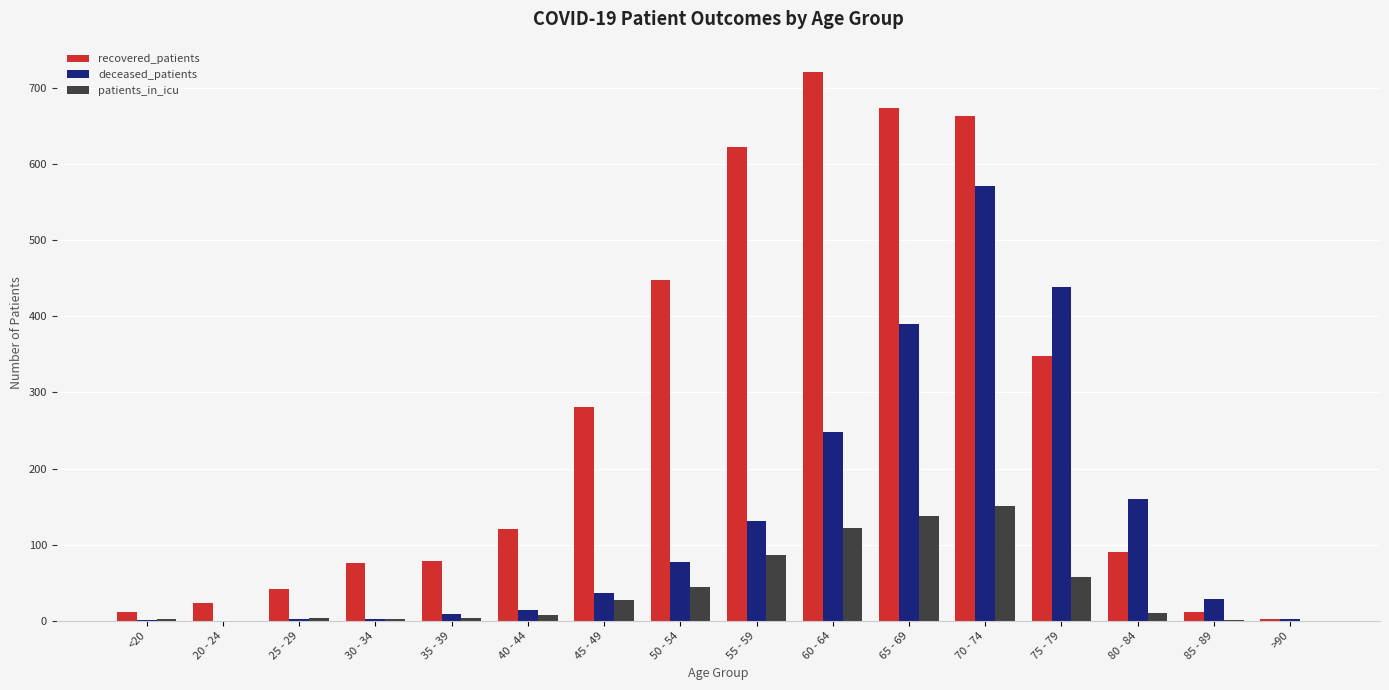

Which series has the largest total across all categories?

recovered_patients